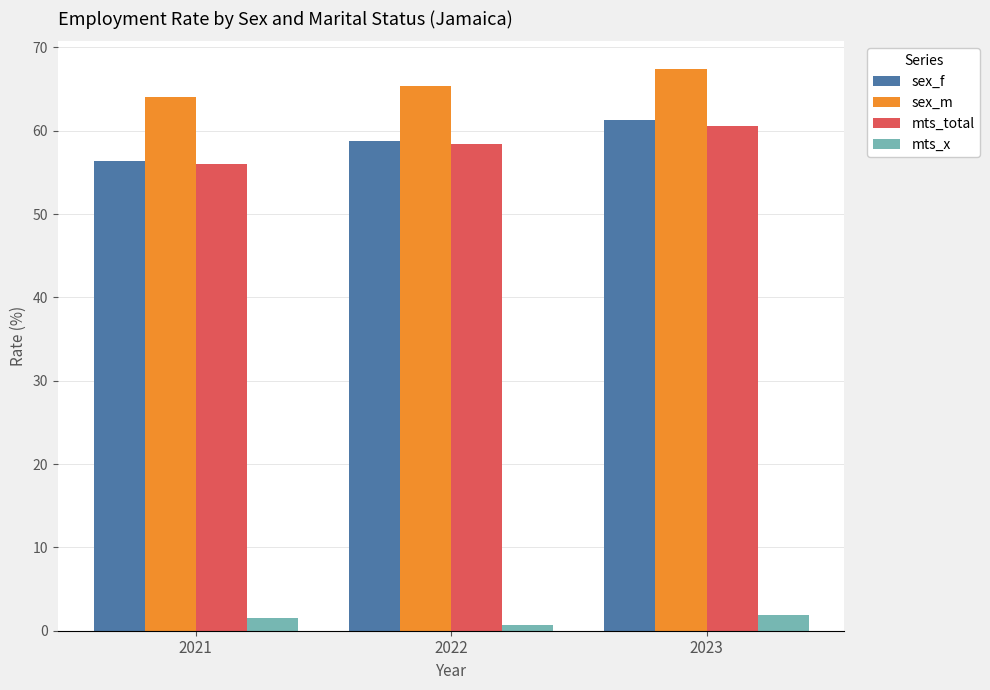

How many data points does each series have?

3